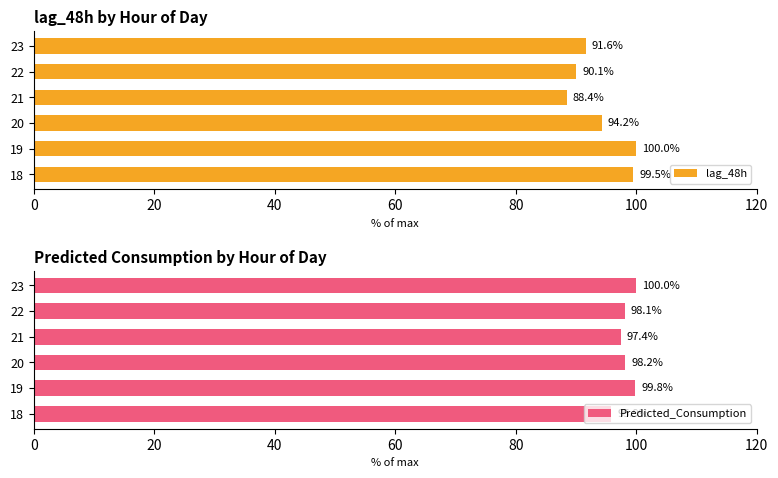

What is the sum of the Predicted_Consumption values at 20 and 19?

198.0